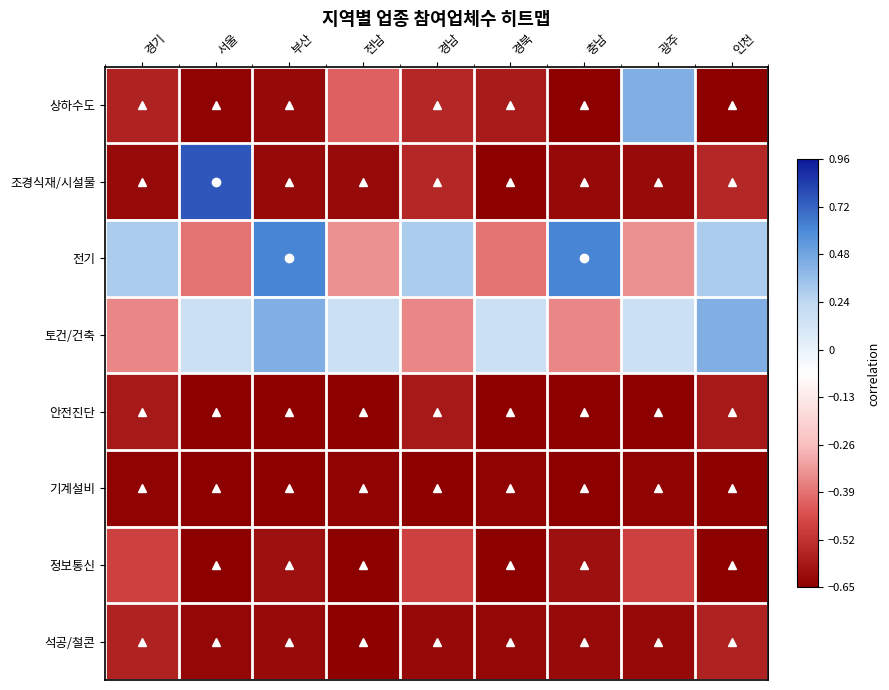

What is the spread (max minus min) of values at 경북?

1.4